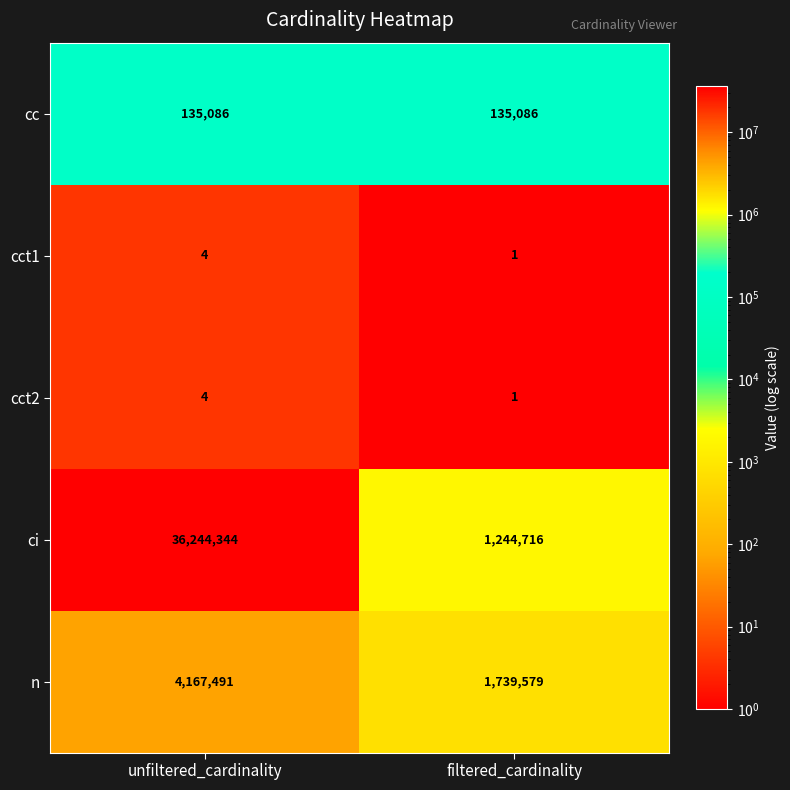

The value of cct1 at filtered_cardinality is 1. True or false?

True